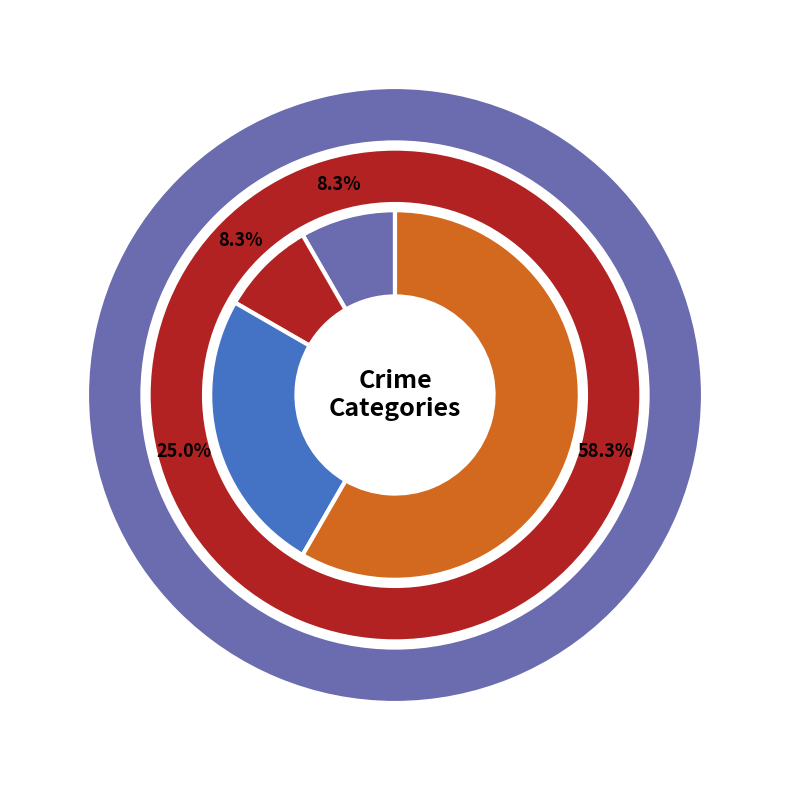

The Aggravated Assault slice represents 8% of the pie. True or false?

True